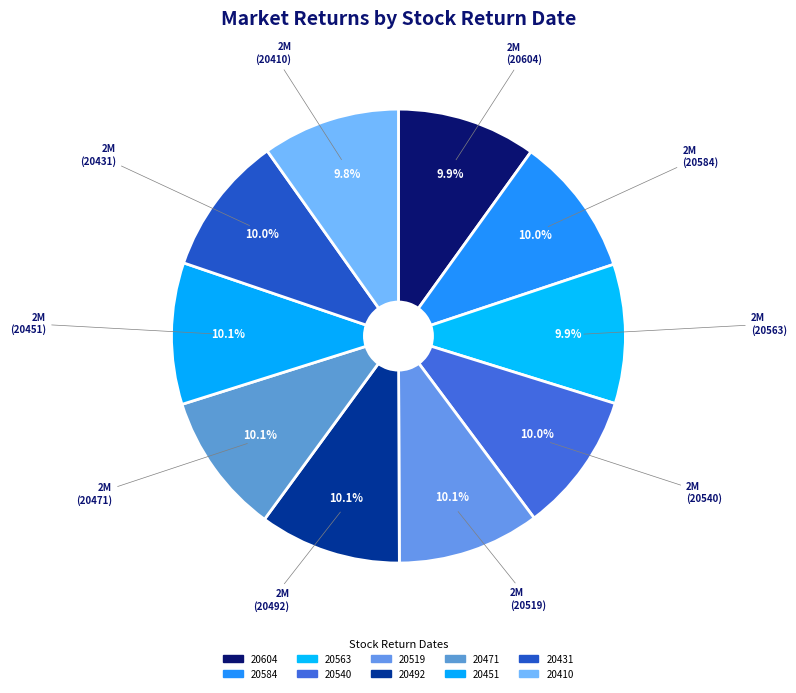

What is the total percentage of 20431 and 20471?

20.1%